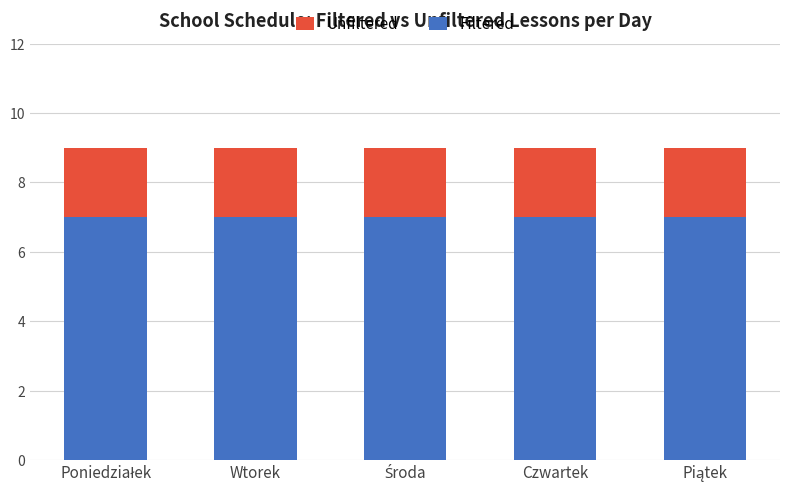

What is the highest value of the Filtered series?

7